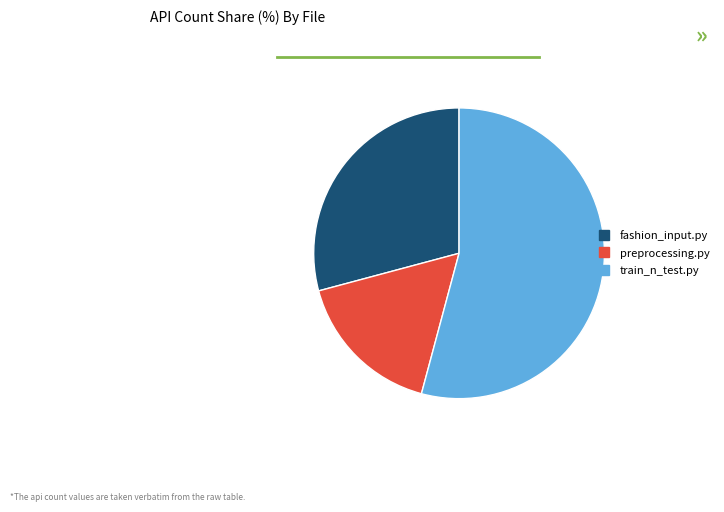

How many segments does this pie chart have?

3